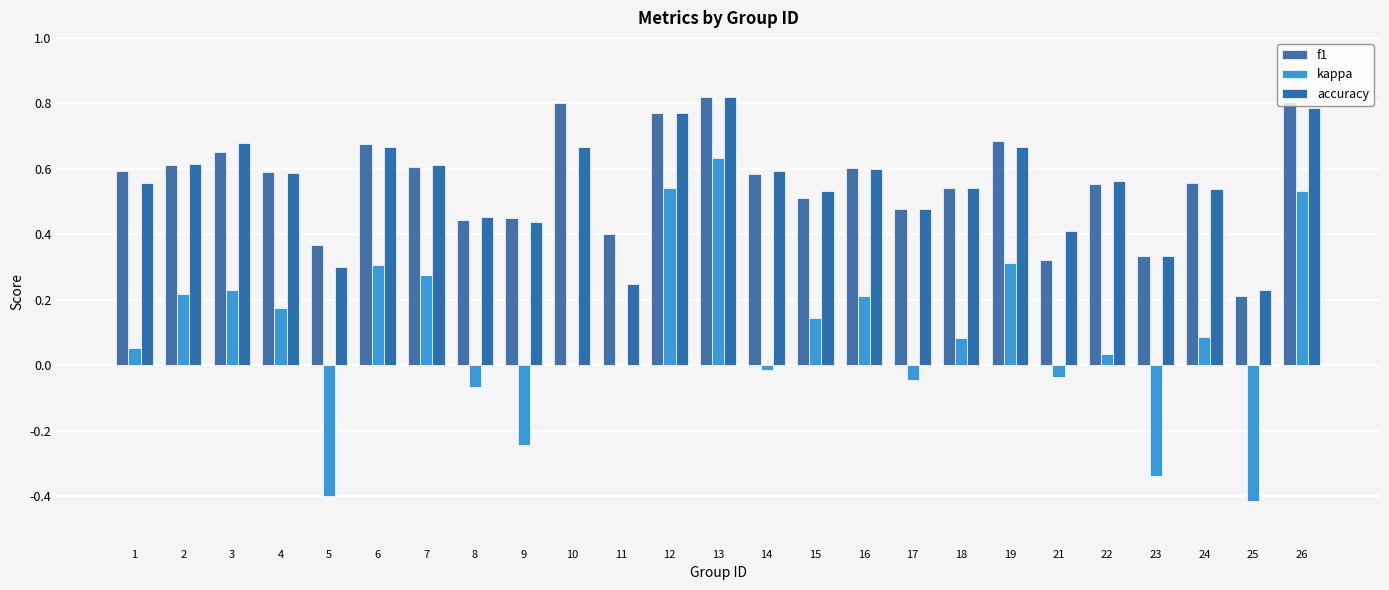

At which category is the sum across all series the highest?

13